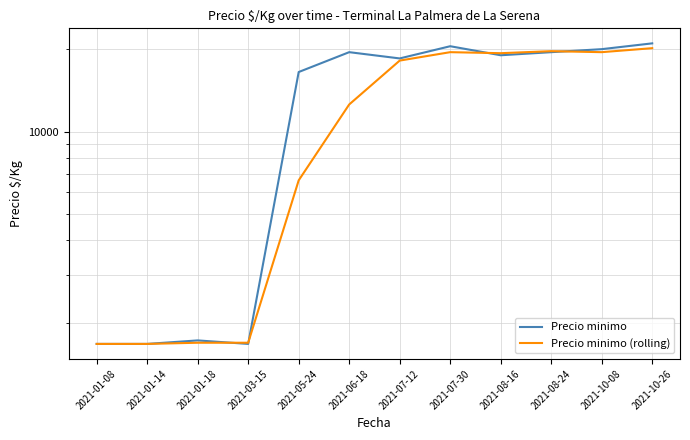

At which category is the sum across all series the highest?

2021-10-26